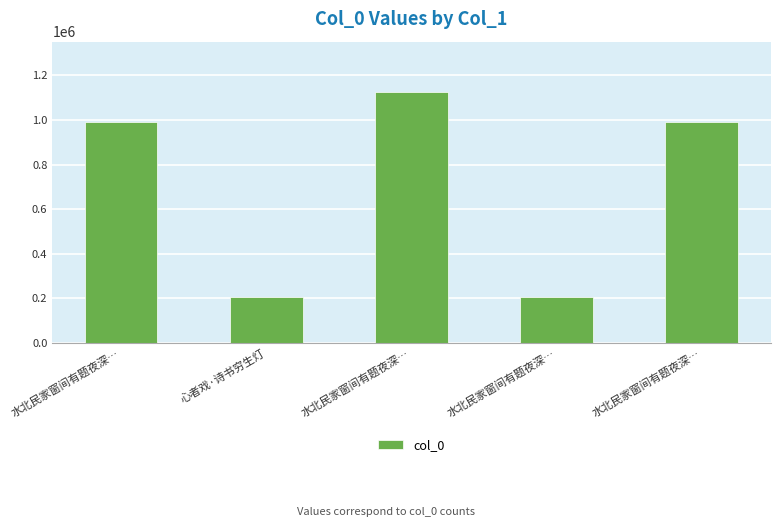

Which has a higher value, 心者戏·诗书穷生灯 or 水北民家窗间有题夜深…?

水北民家窗间有题夜深…